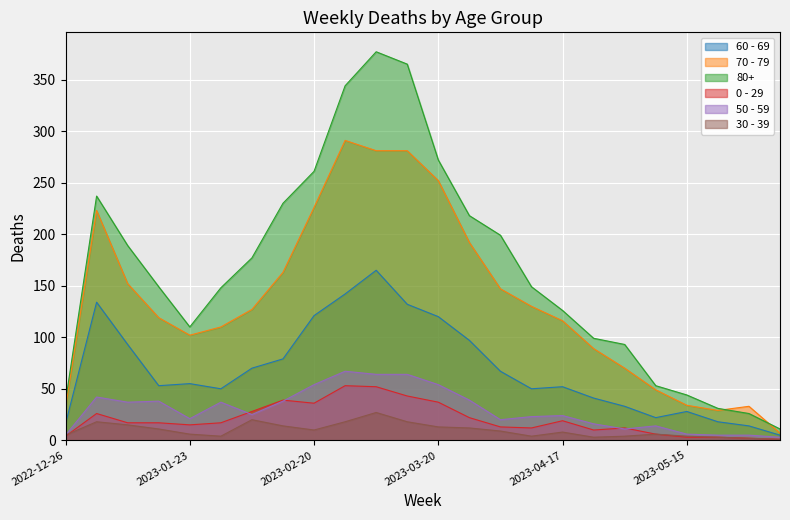

True or false: 0 - 29 has a value of 4 at 2022-12-26.

True